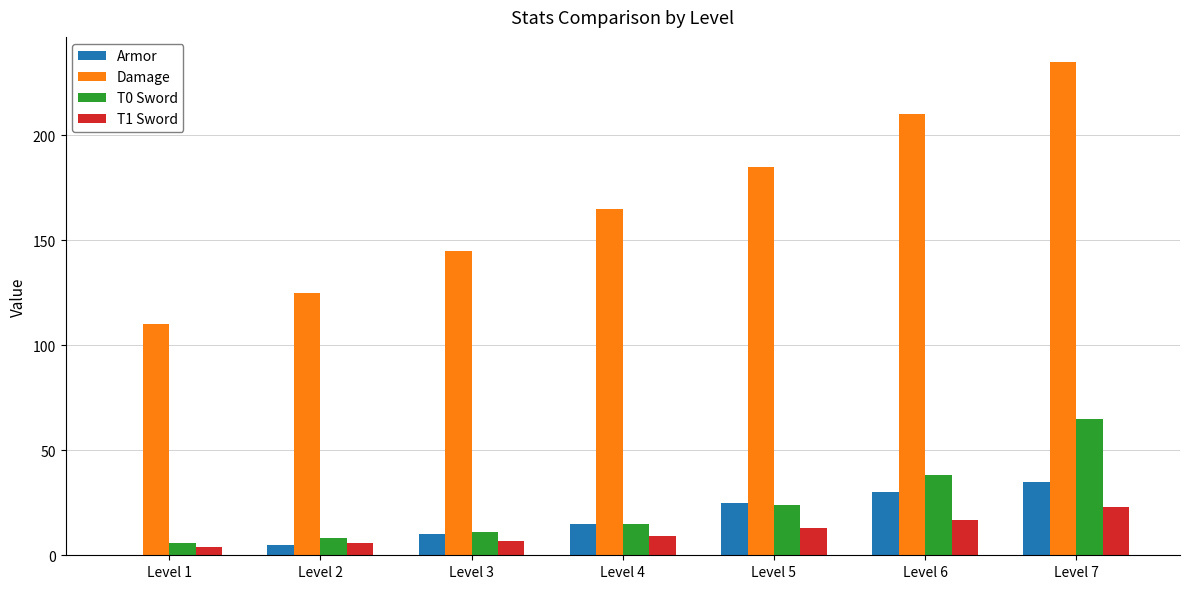

What is the sum of all Armor values?

120